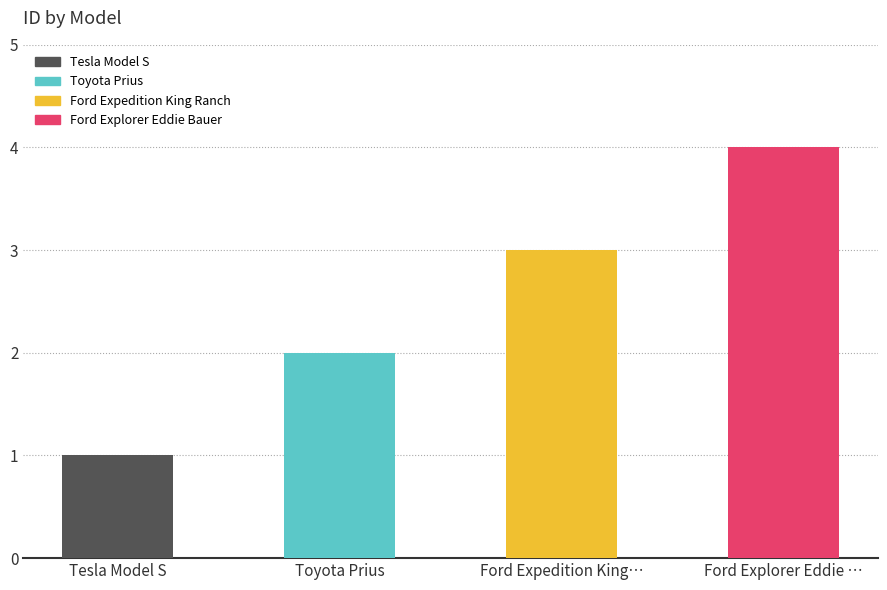

List the labels in order of value, smallest first.

Tesla Model S, Toyota Prius, Ford Expedition King…, Ford Explorer Eddie …